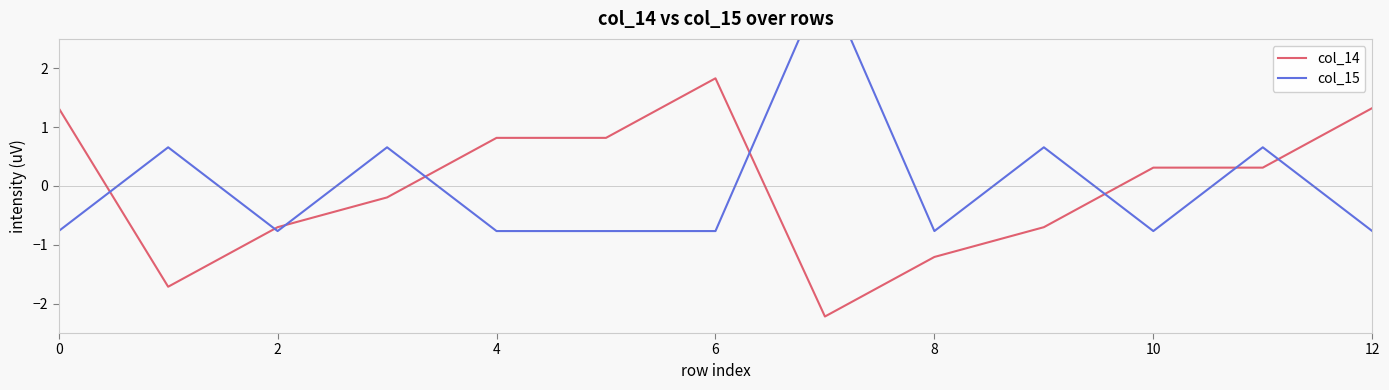

How many lines are shown in the chart?

2